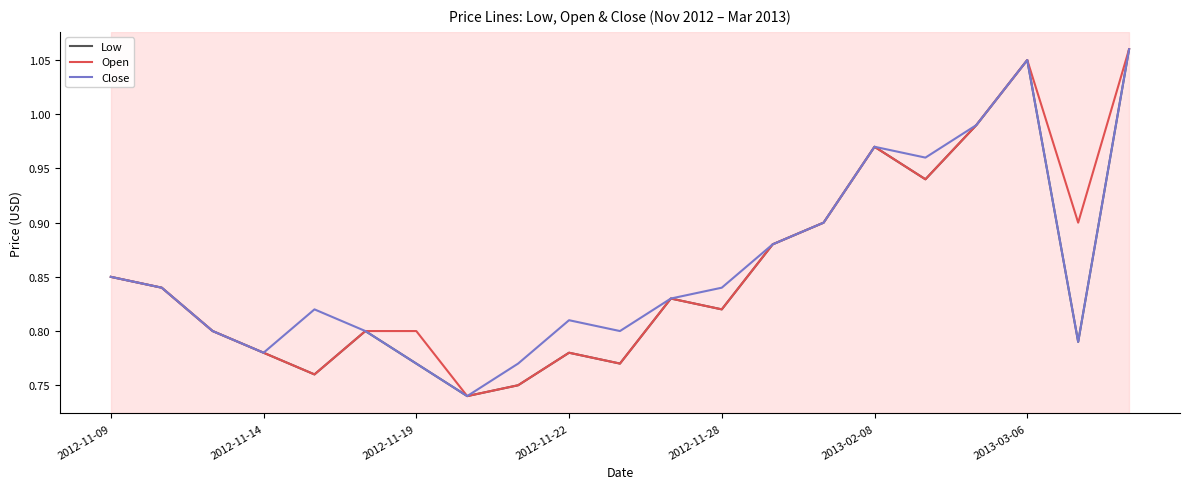

Is the value of Open at 2012-11-14 greater than the value of Close at 2012-11-28?

No